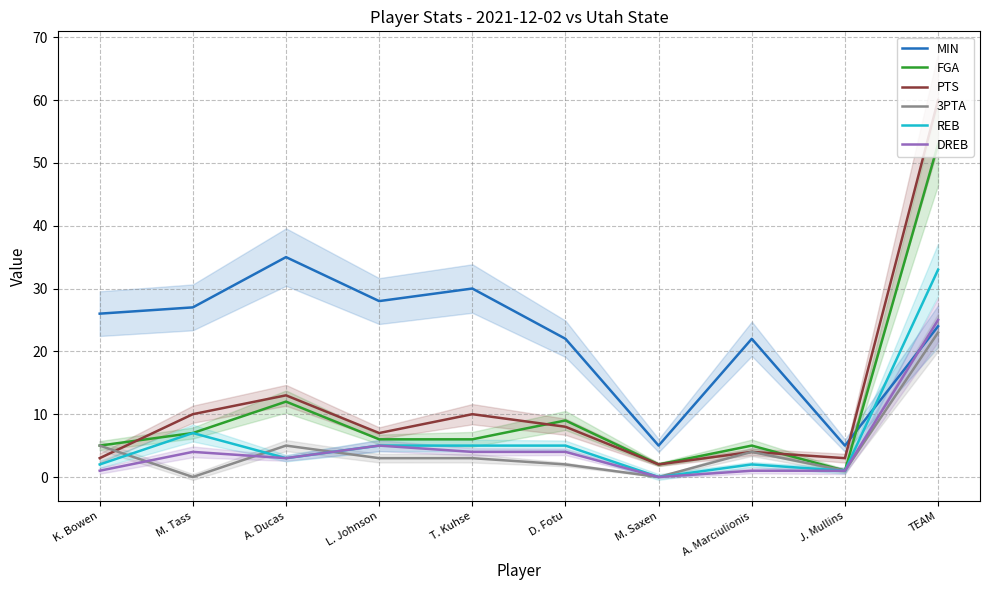

At how many categories does at least one series exceed 13?

8